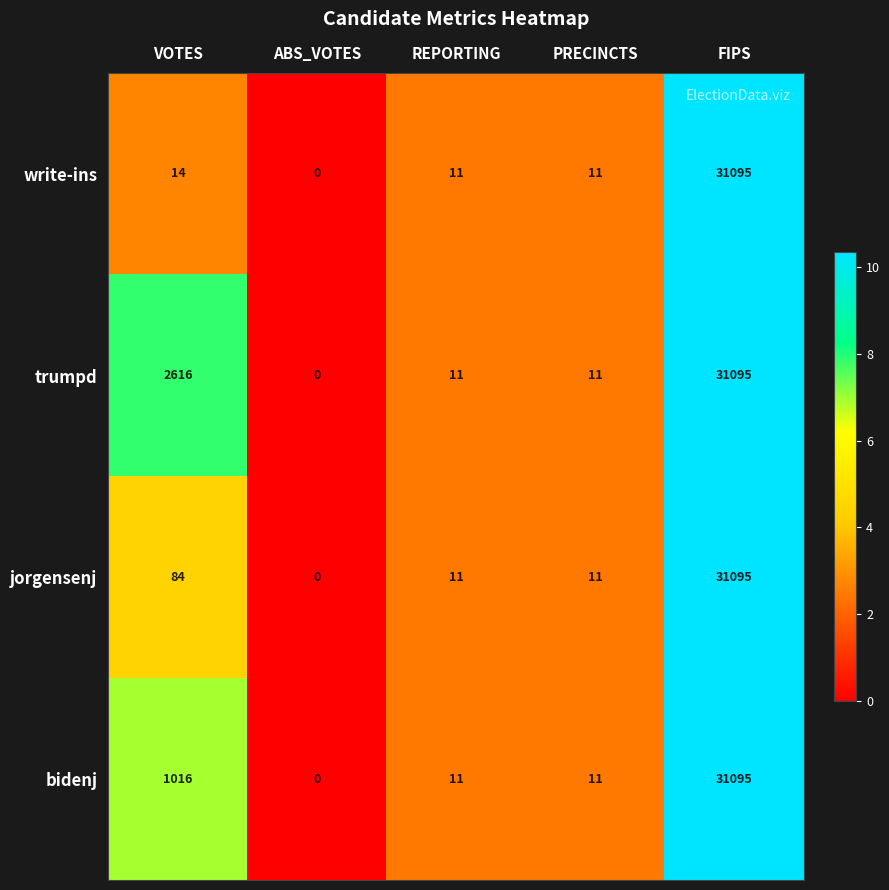

Is the value of jorgensenj at REPORTING greater than the value of bidenj at VOTES?

No